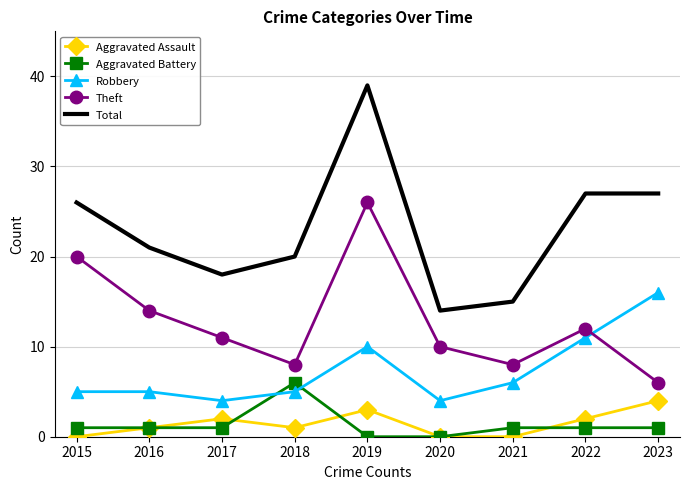

What are all the series names shown in the legend?

Aggravated Assault, Aggravated Battery, Robbery, Theft, Total